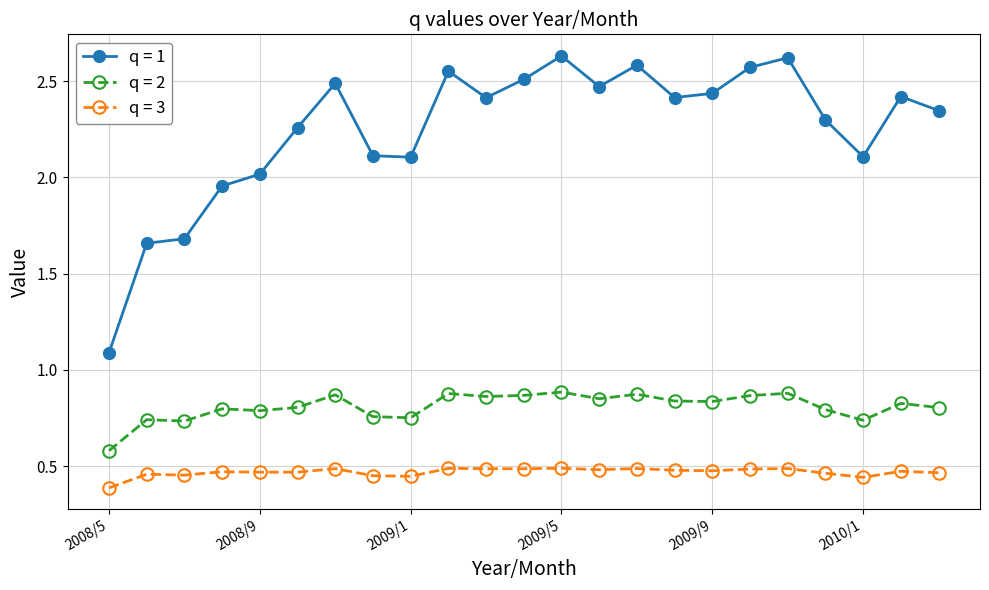

Which series has the largest range (max minus min)?

q = 1